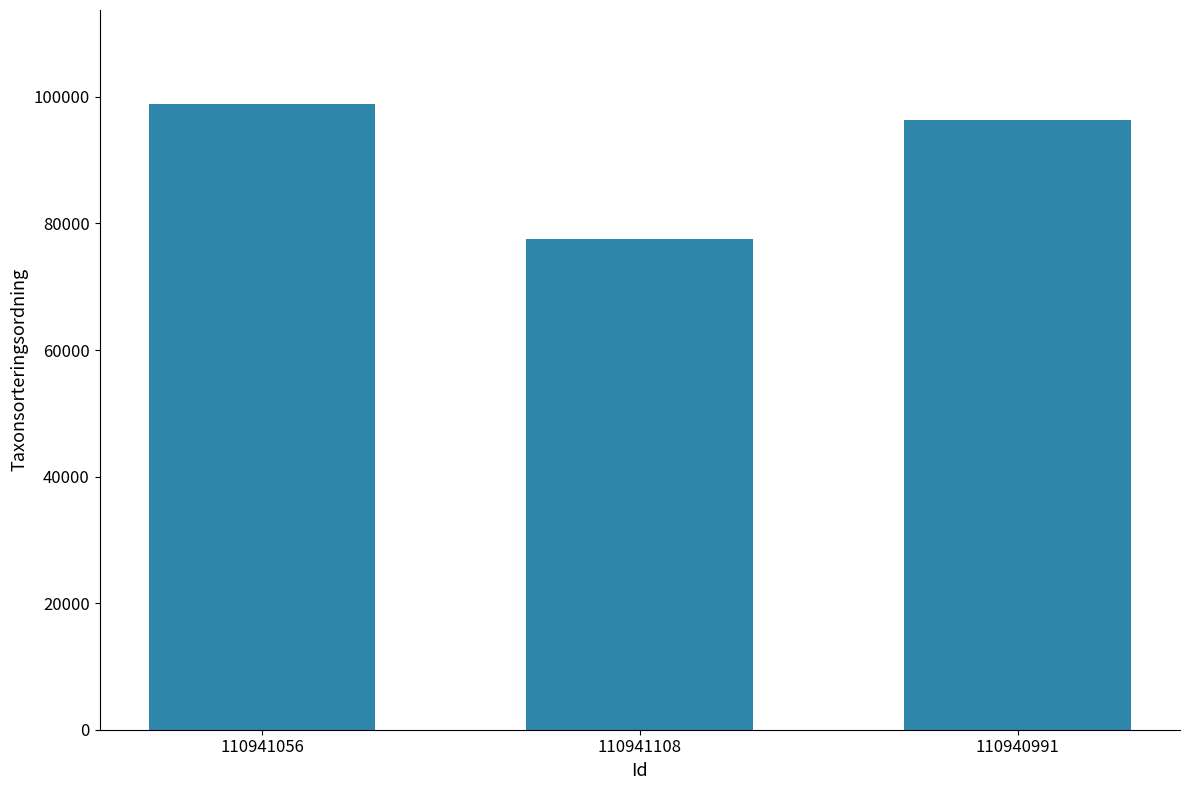

What is the change in value from 110941108 to 110940991?

+18853